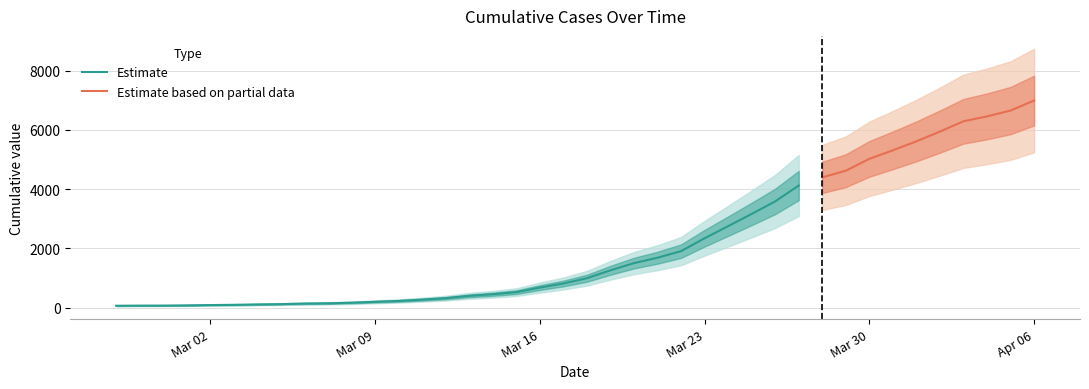

Approximately how many times larger is the value at 2020-04-03 compared to 2020-03-18?

6.3